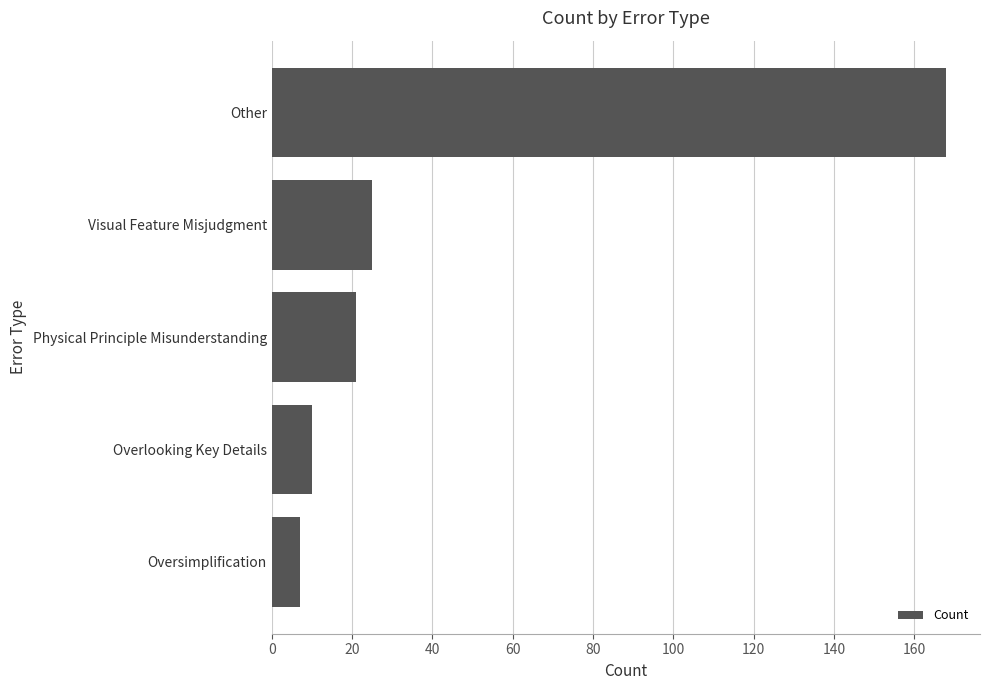

Does the chart contain stacked bars?

No